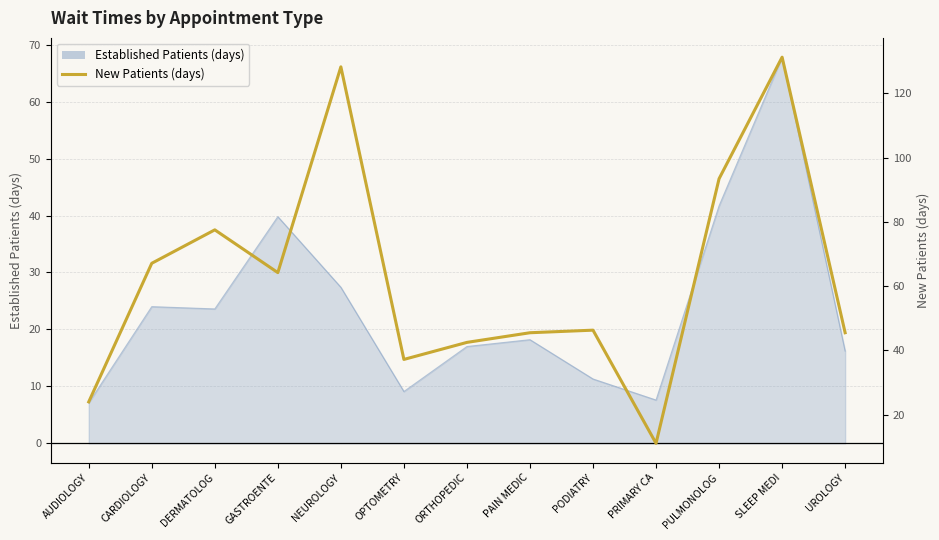

Reading left to right, extract all data points from this chart.

24.0	67.1	77.5	64.2	128.2	37.2	42.5	45.5	46.3	11.1	93.4	131.2	45.5